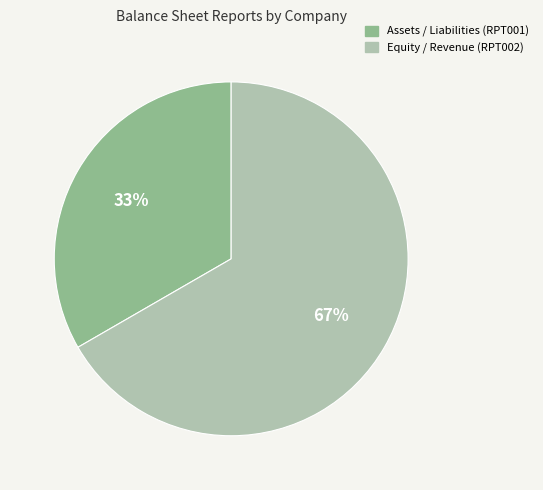

To the nearest percent, what is the combined percentage of Assets / Liabilities (RPT001) and Equity / Revenue (RPT002)?

100%